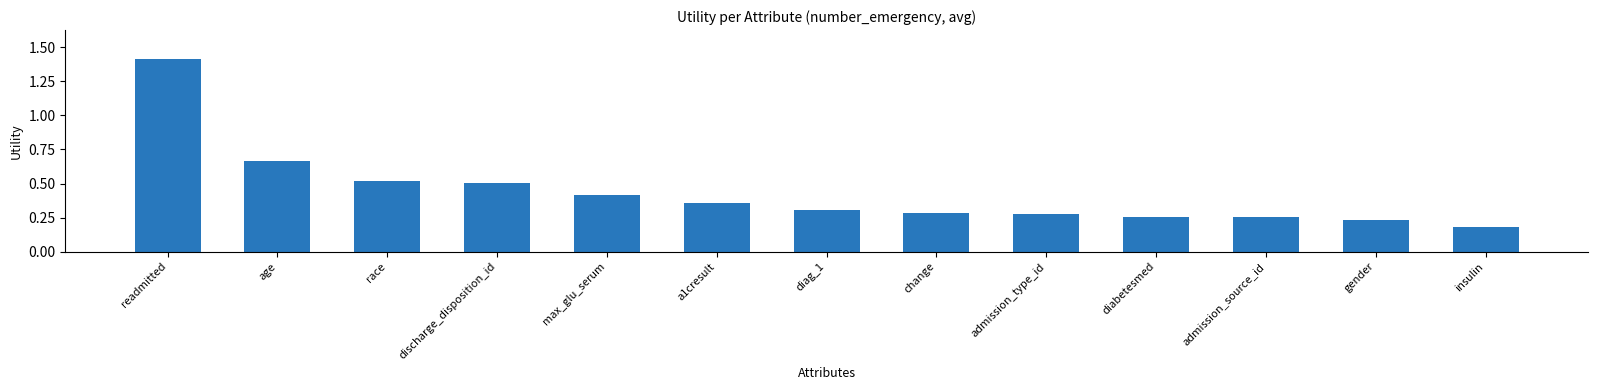

Which label corresponds to the largest value in the chart?

readmitted